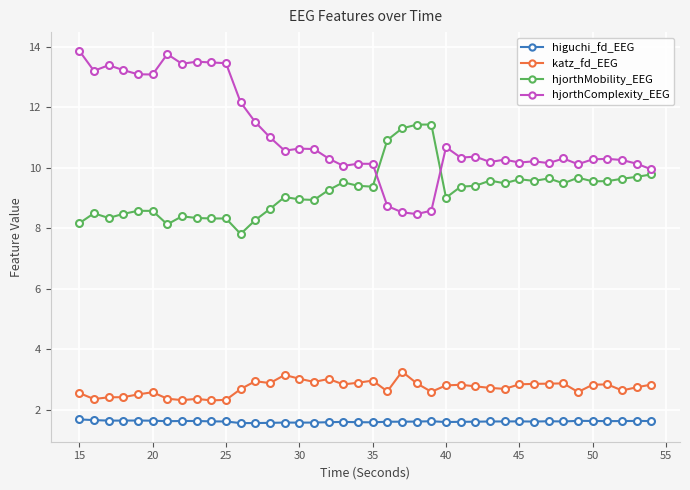

At how many categories does at least one series exceed 5?

40